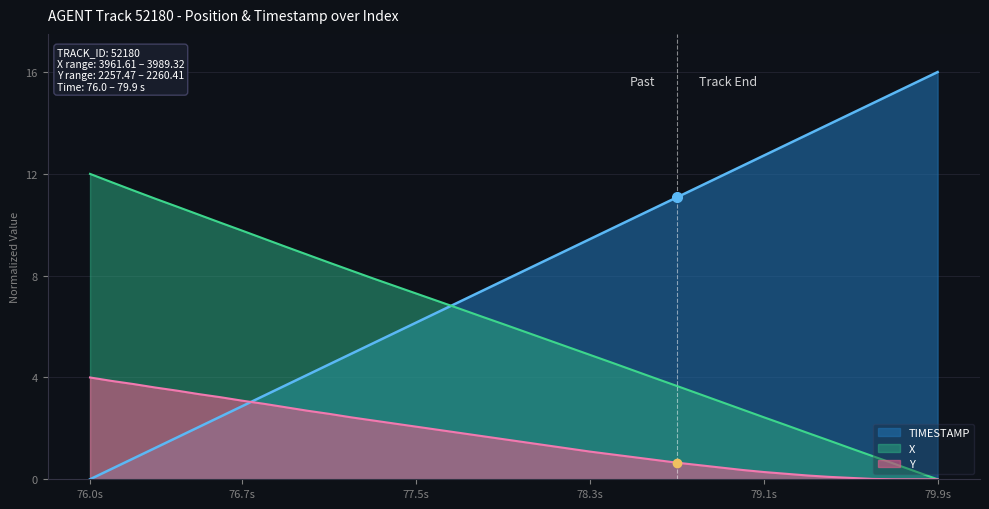

The TIMESTAMP series shows 13.5 at 33. True or false?

True